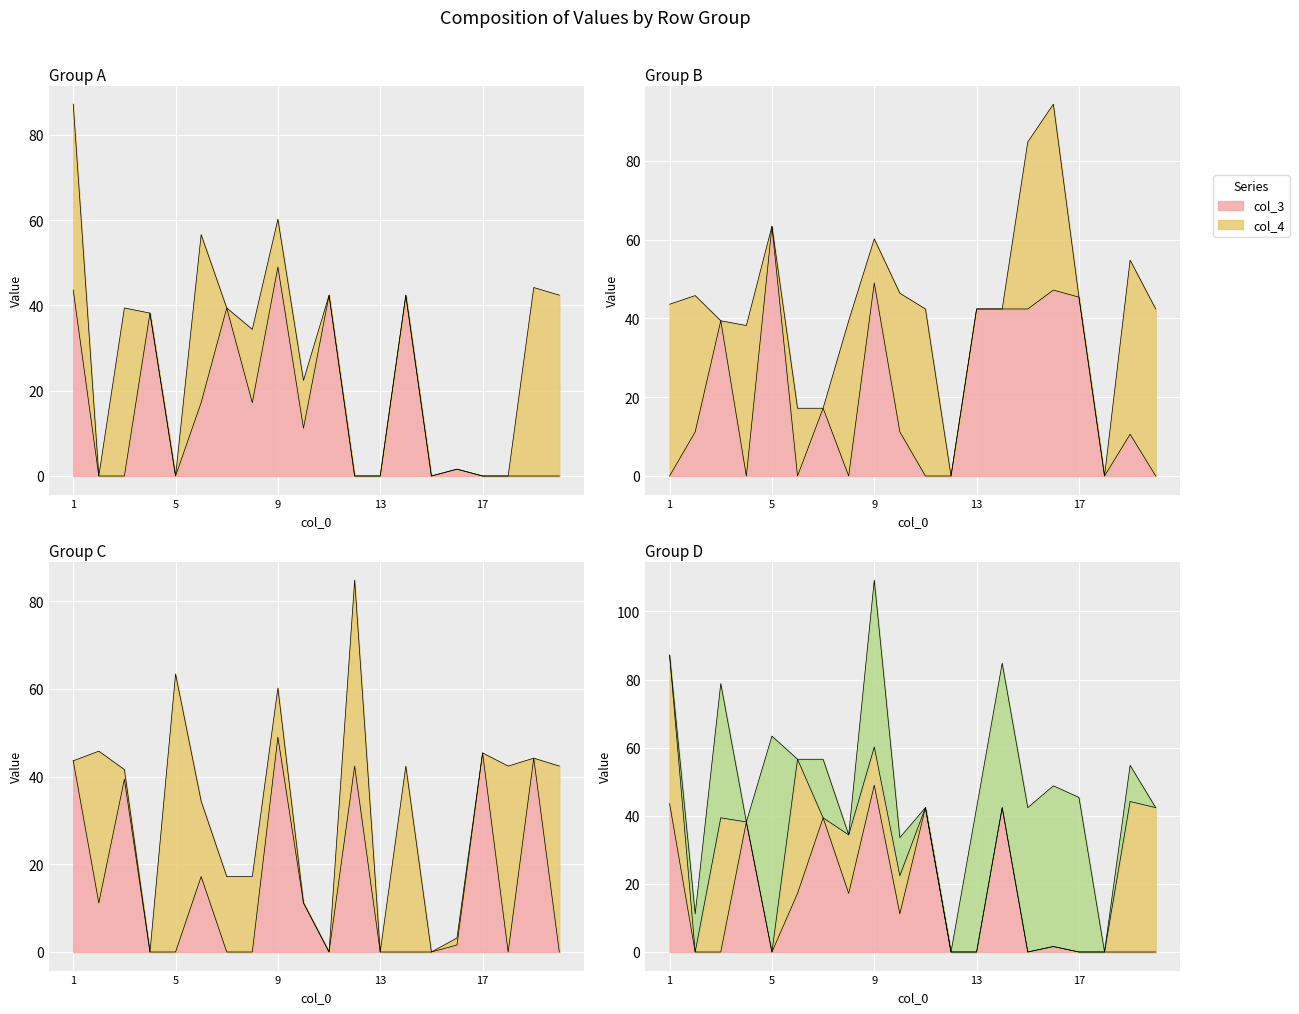

True or false: col_6 has a value of 10.5 at 16.

False